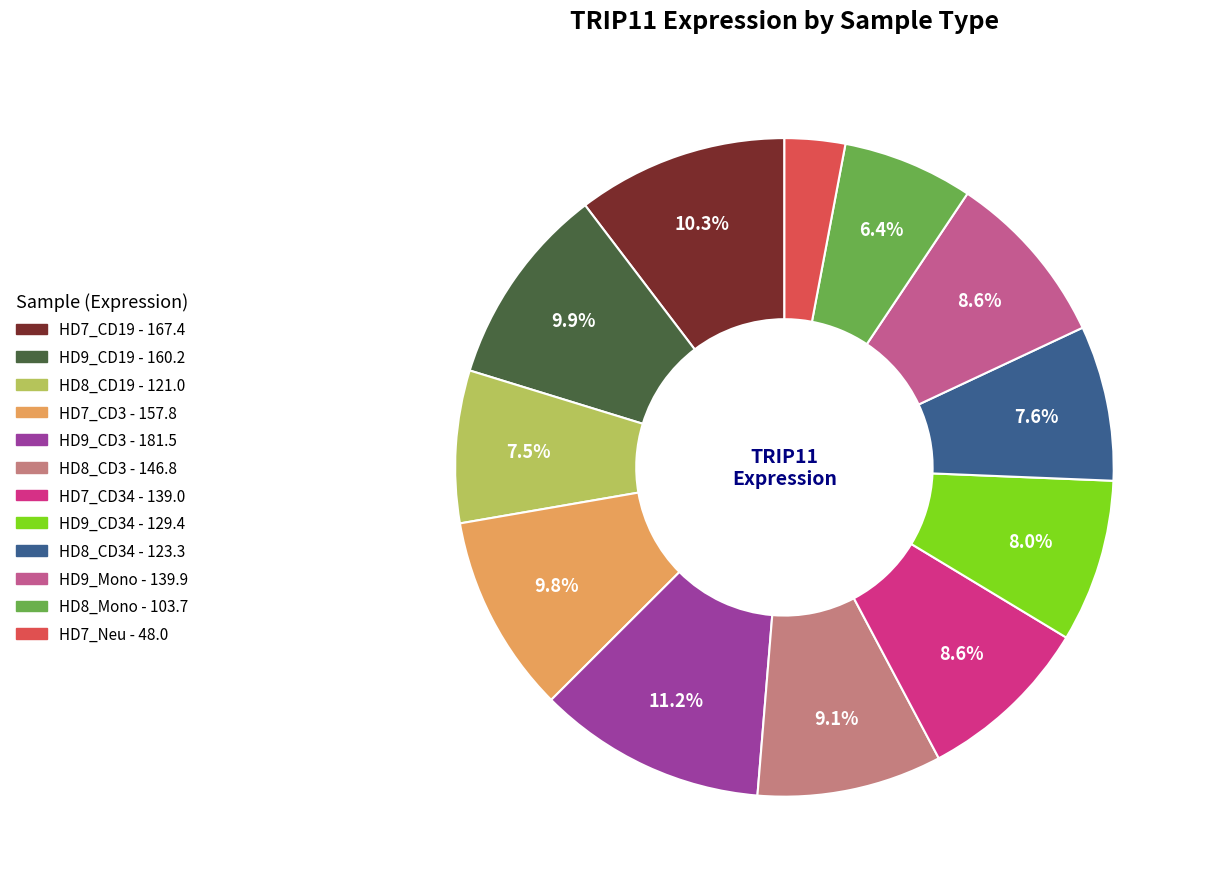

Is there any slice that represents more than half of the pie?

No